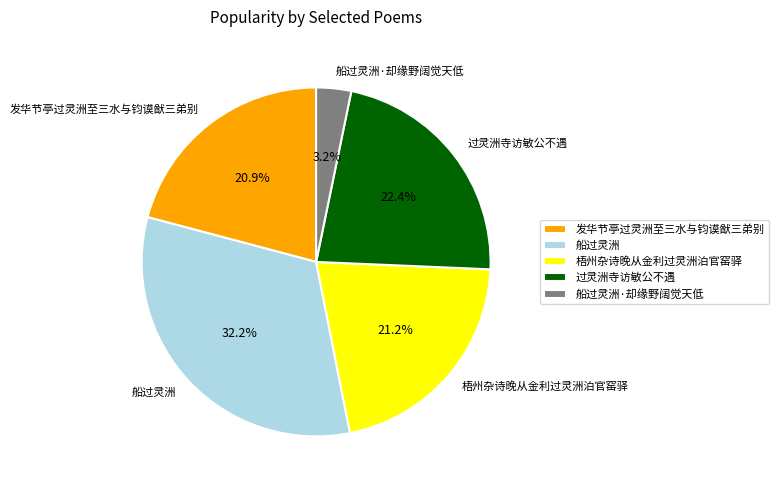

Is 船过灵洲·却缘野阔觉天低 the majority of the pie?

No